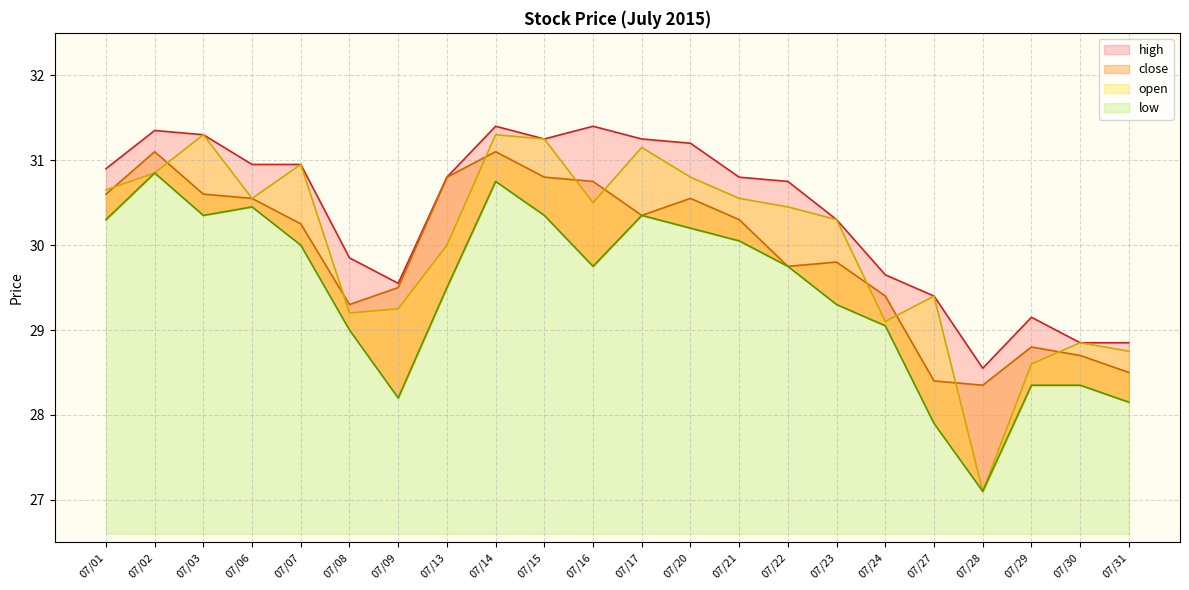

Where is the first local maximum for high?

07/02